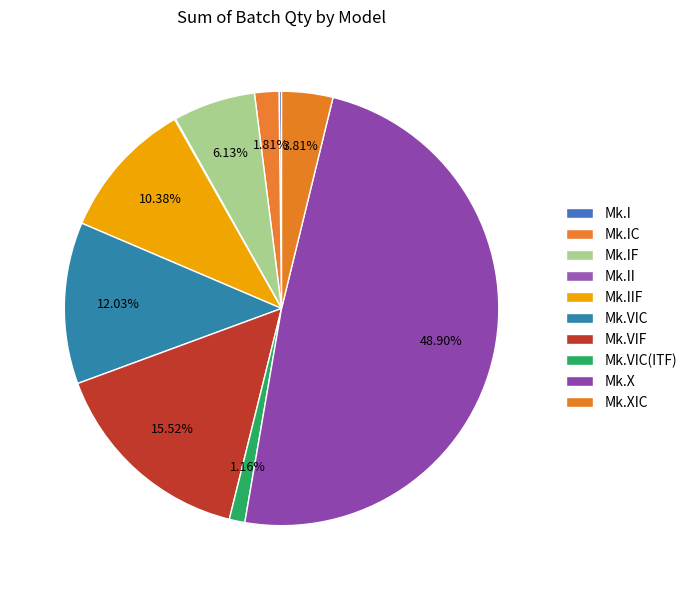

What is the ratio of the value at Mk.VIF to the value at Mk.IF?

2.5